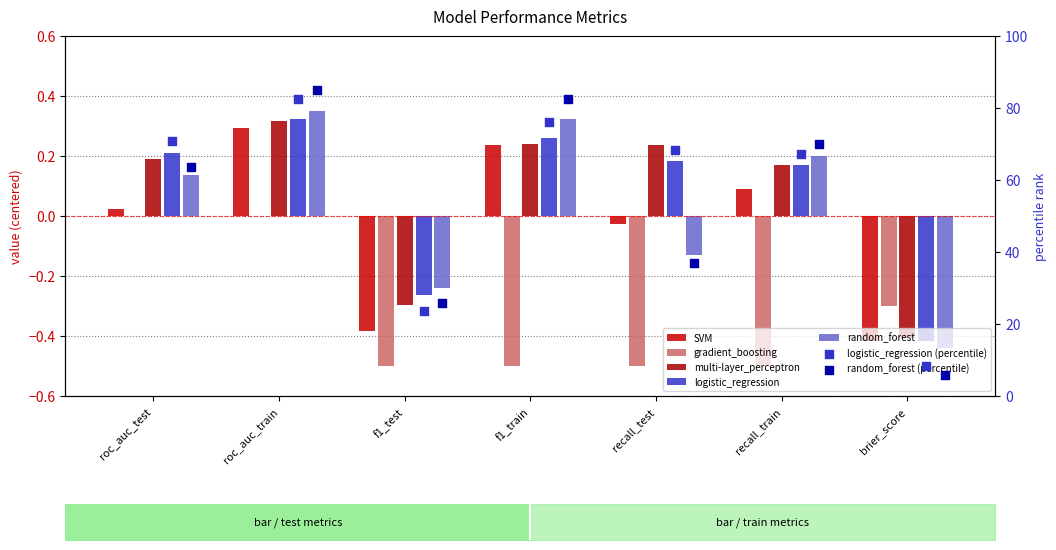

Which series has the largest Y range (max minus min)?

random_forest